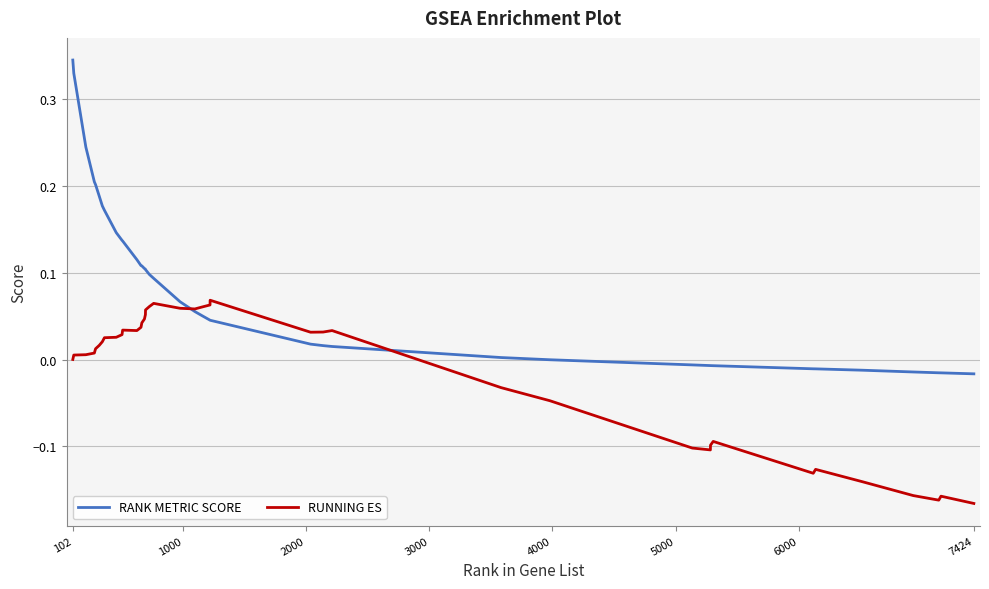

List the series in order of their overall mean, highest first.

RANK METRIC SCORE, RUNNING ES